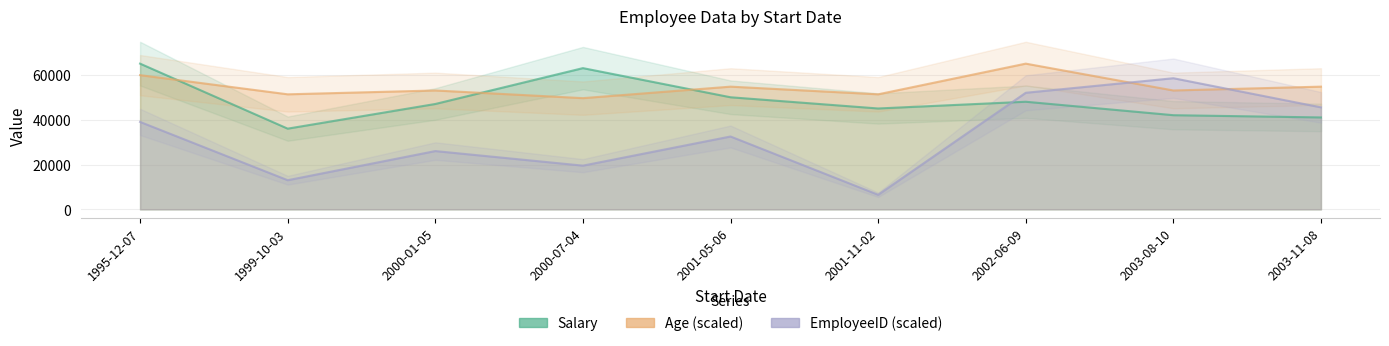

How many interior local valleys does the Salary series have?

2